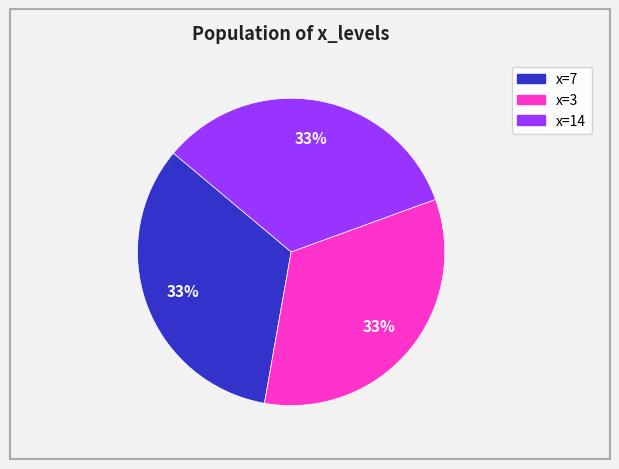

Is there a majority slice in this chart?

No